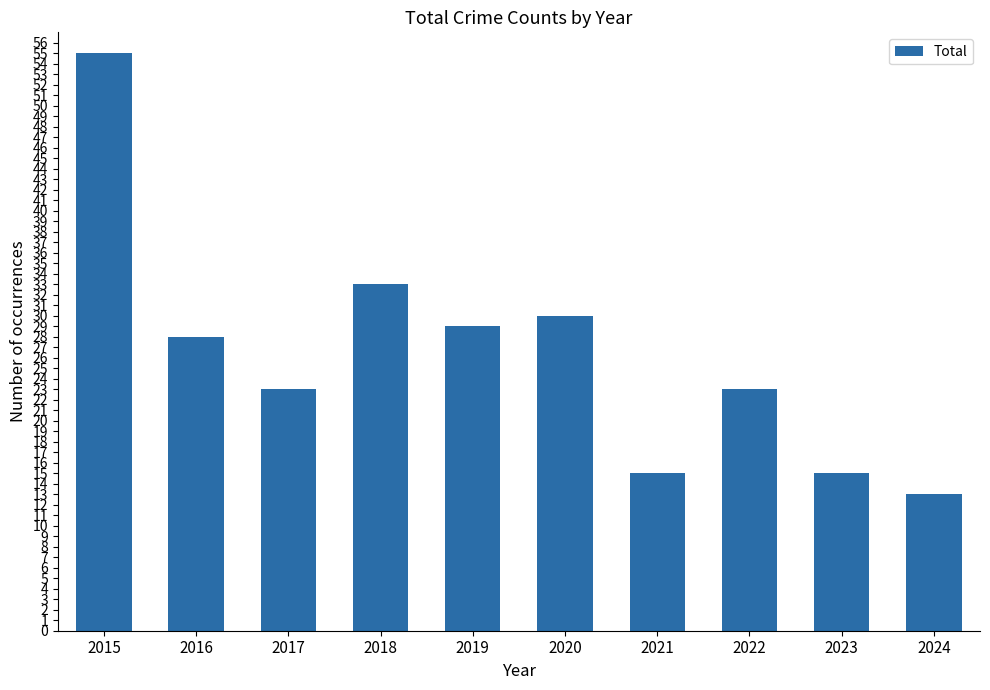

Reading right to left, list all the values displayed in this chart.

13	15	23	15	30	29	33	23	28	55